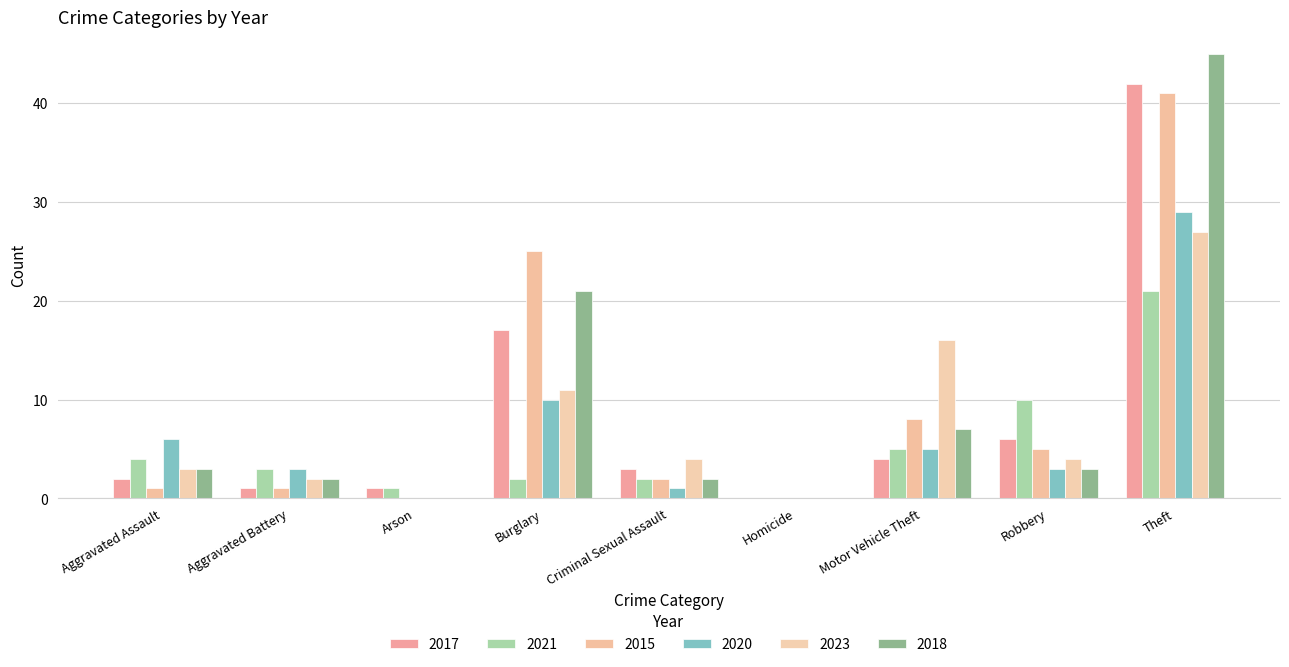

The 2023 series shows 3 at Aggravated Assault. True or false?

True